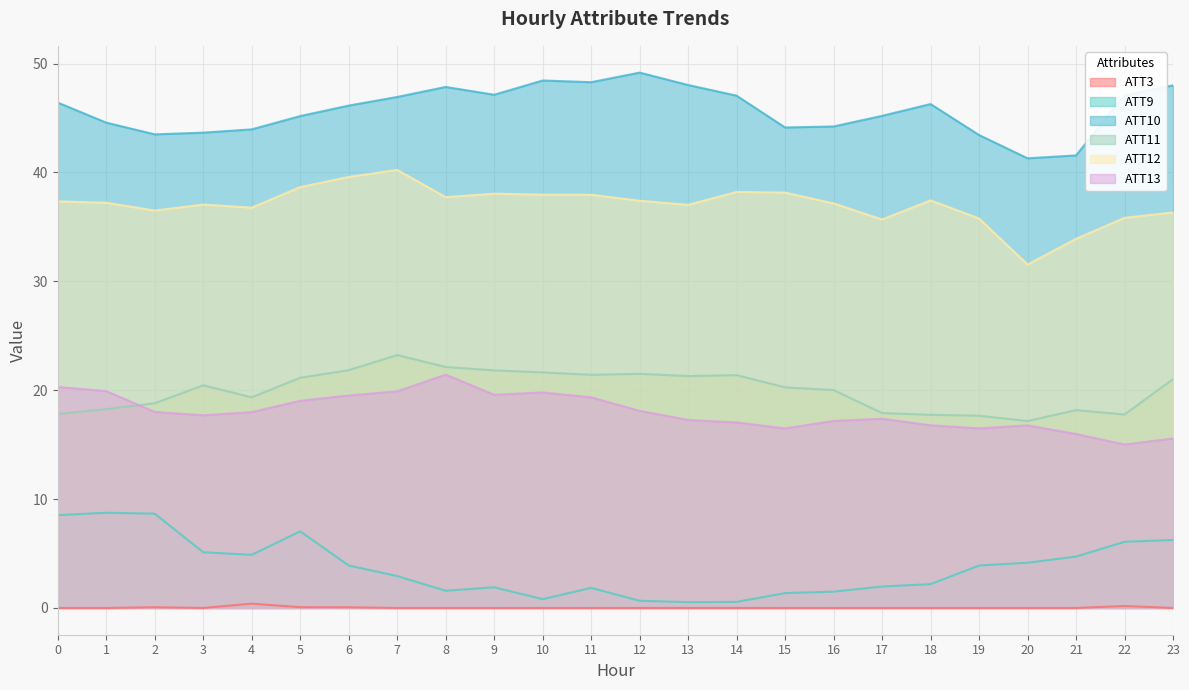

True or false: ATT12 and ATT3 intersect in this chart.

False